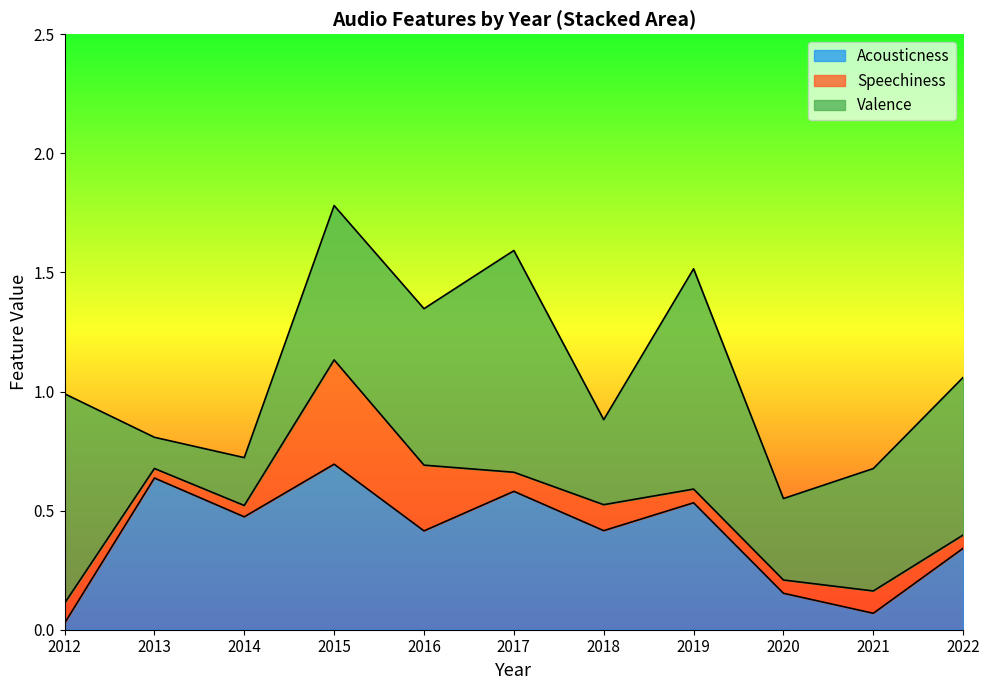

The value of Valence at 2014 is 0.2. True or false?

True